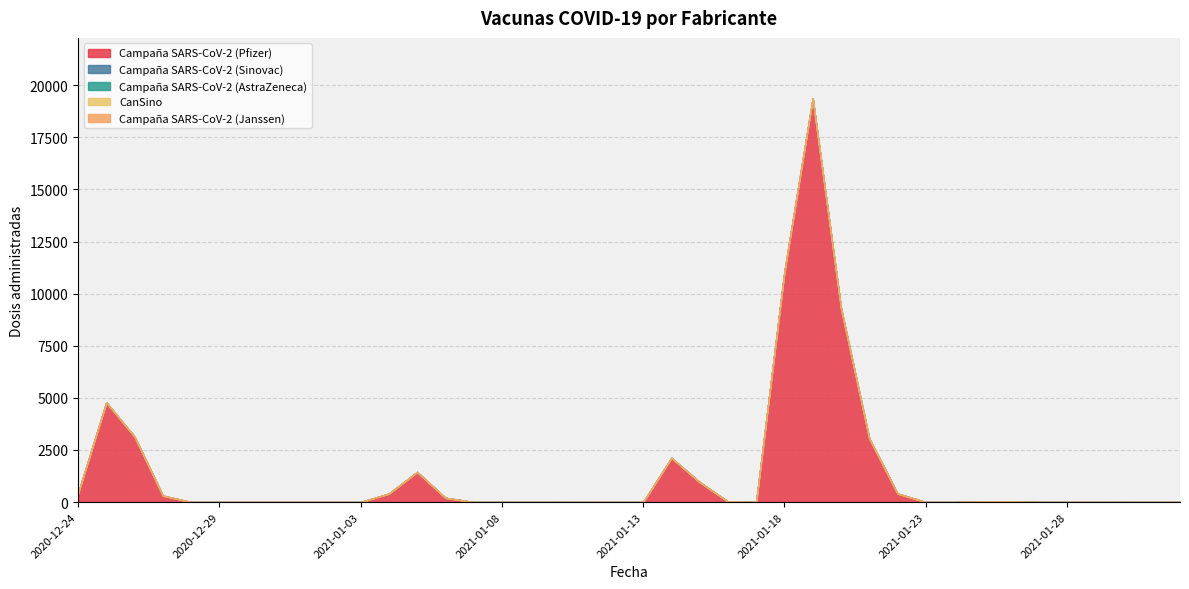

Which has a higher value, 2020-12-28 or 2020-12-26?

2020-12-26